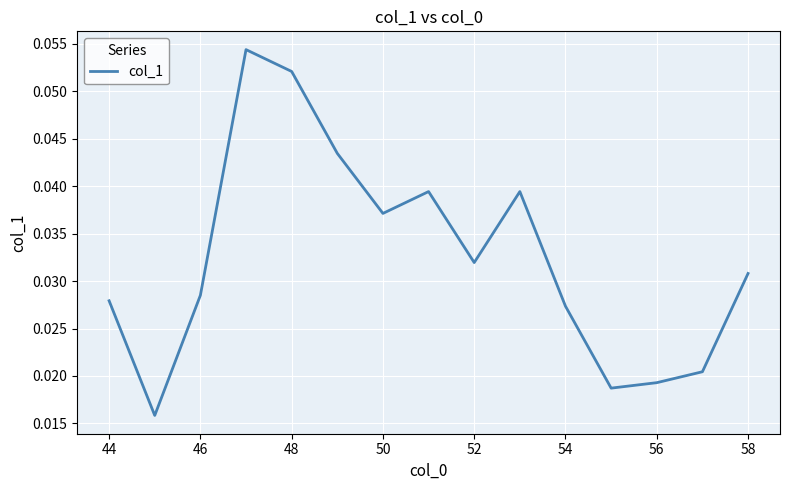

Is this an area chart (filled region under the line)?

No